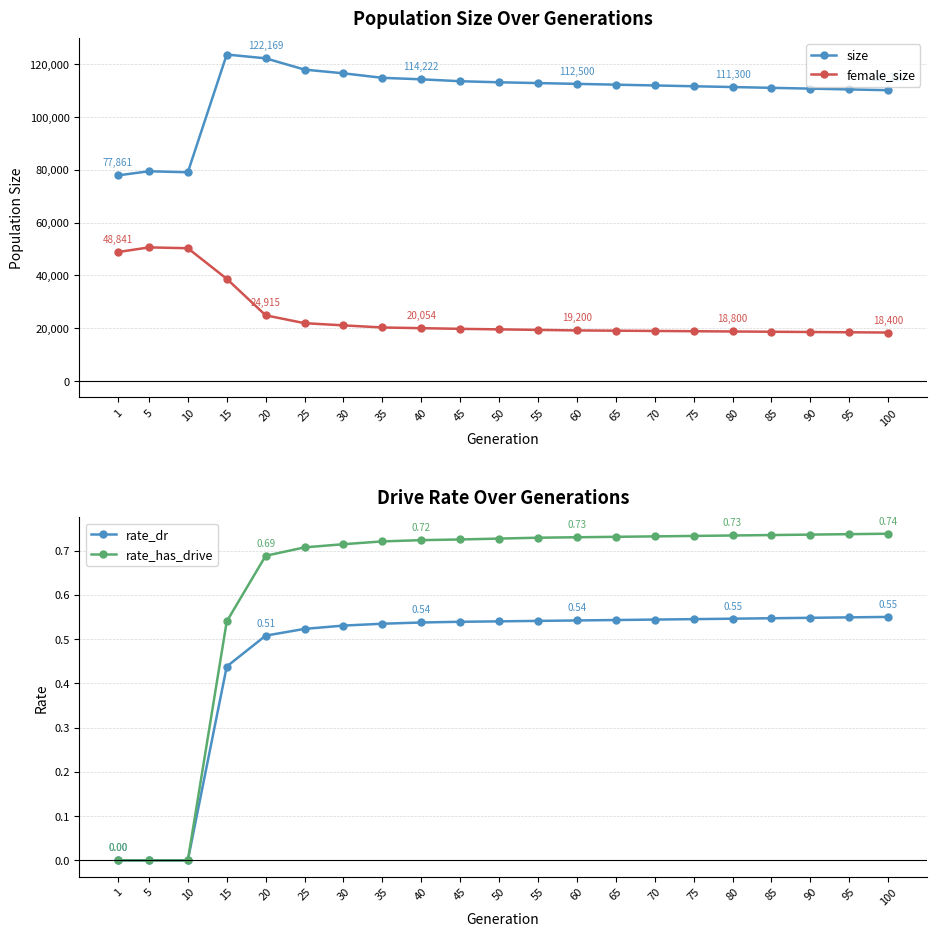

Rank the series at 90 from highest to lowest value.

size, female_size, rate_has_drive, rate_dr